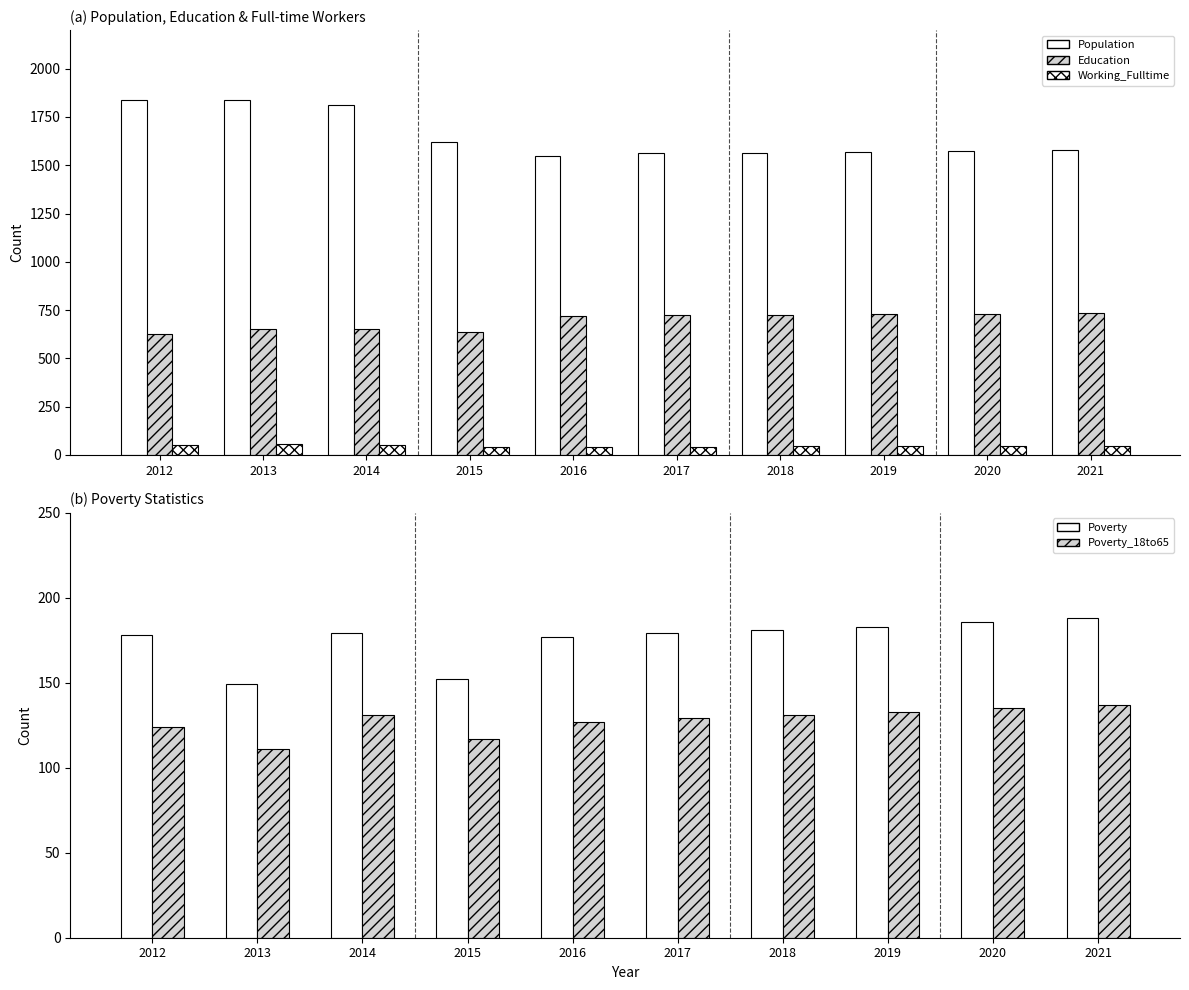

Is it true that Poverty_18to65 equals 133 at 2019?

True